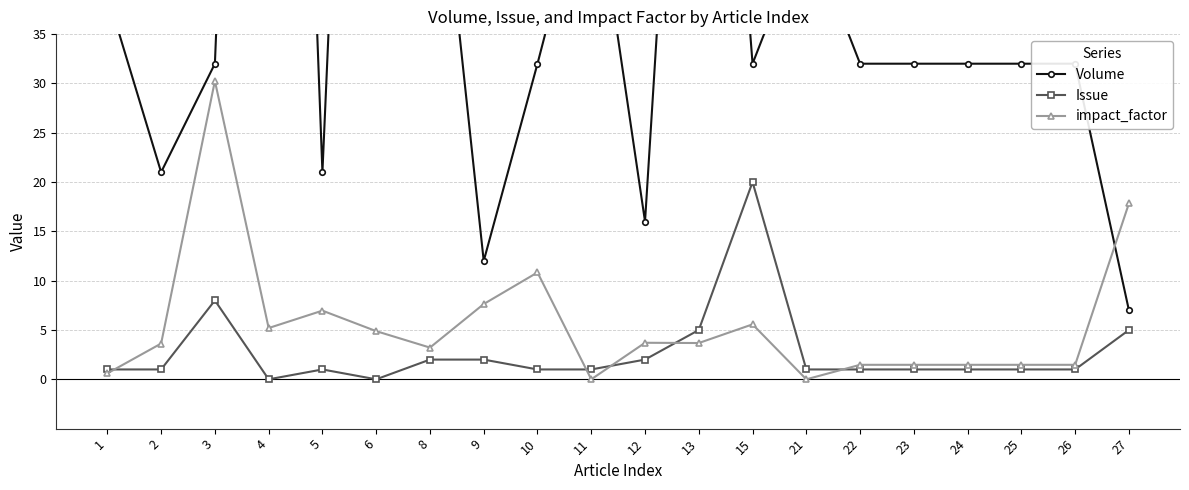

True or false: Issue has more than 2 interior local peaks.

True